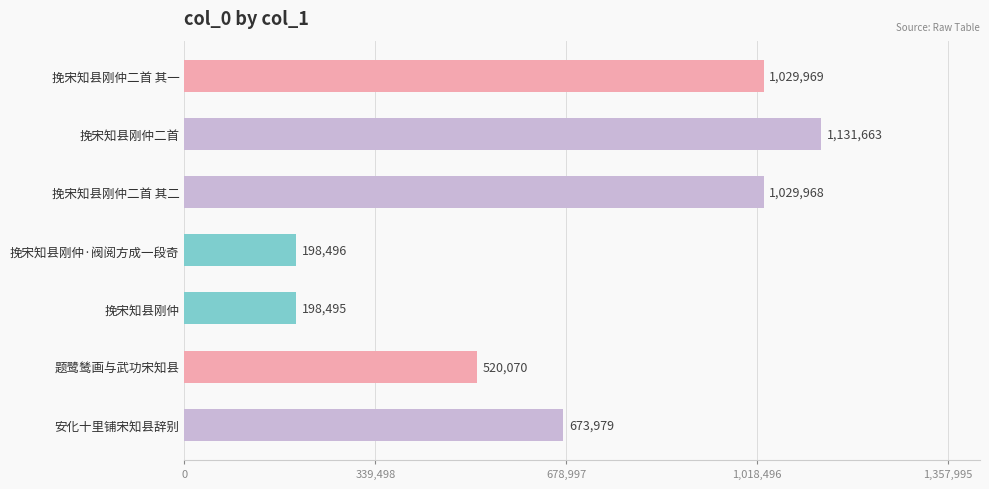

The value at 挽宋知县刚仲二首 其二 is 1029968. True or false?

True